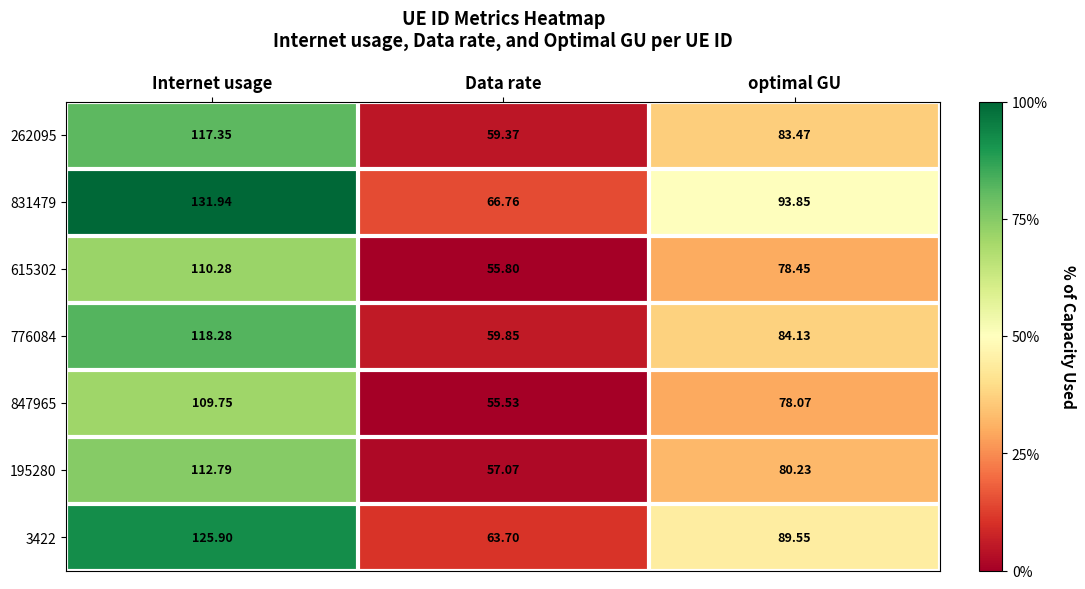

Which category has the highest value across all series?

Internet usage